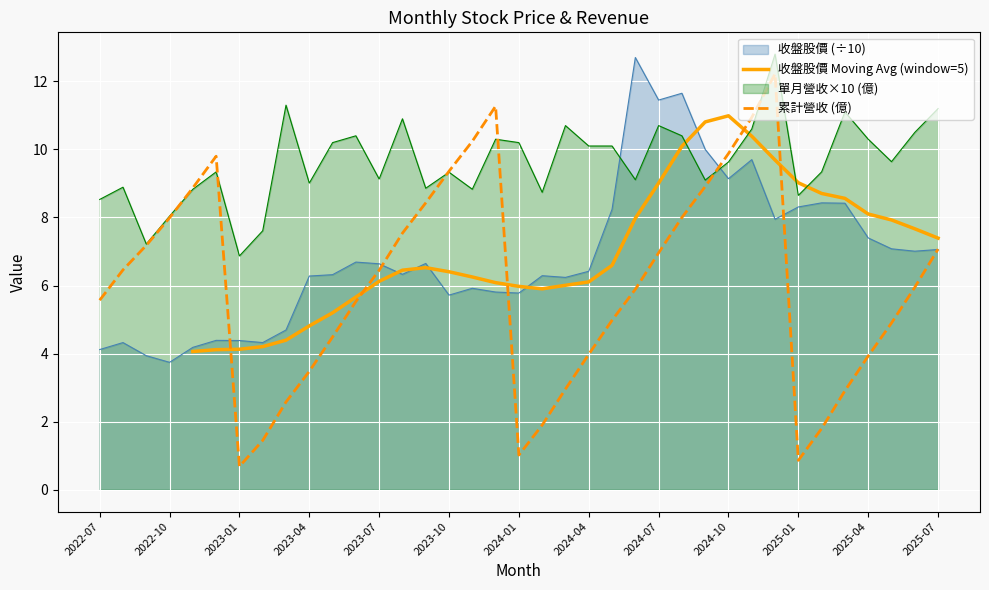

The value of 累計營收 (億) at 26 is 8.9. True or false?

True